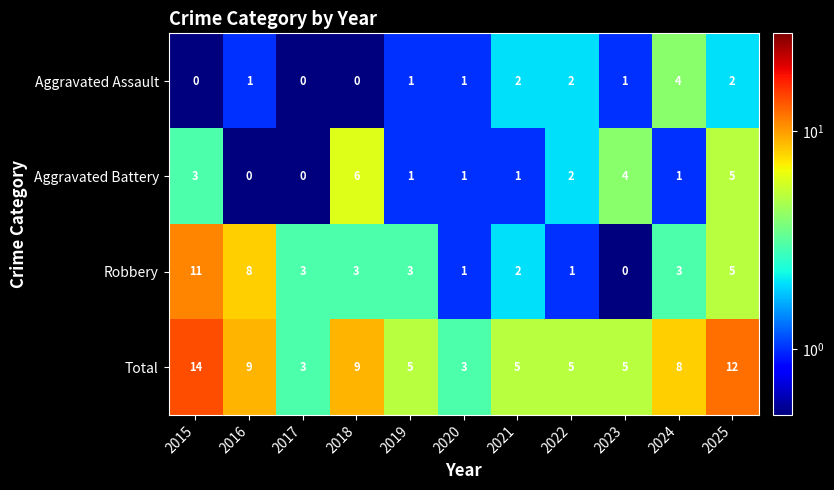

The value of Robbery at 2015 is 11. True or false?

True